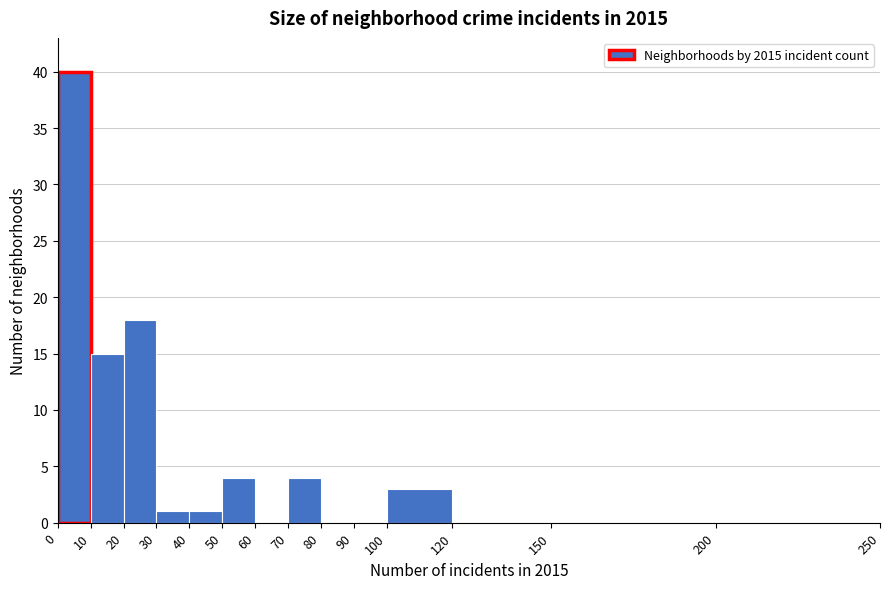

Reading left to right, list every bar in this chart as the range it spans on the x-axis followed by its height. The values are not printed on the chart, so give them approximately, as read against the axis.

0 to 10: 40
10 to 20: 15
20 to 30: 18
30 to 40: 1
40 to 50: 1
50 to 60: 4
60 to 70: 0
70 to 80: 4
80 to 90: 0
90 to 100: 0
100 to 120: 3
120 to 150: 0
150 to 200: 0
200 to 250: 0